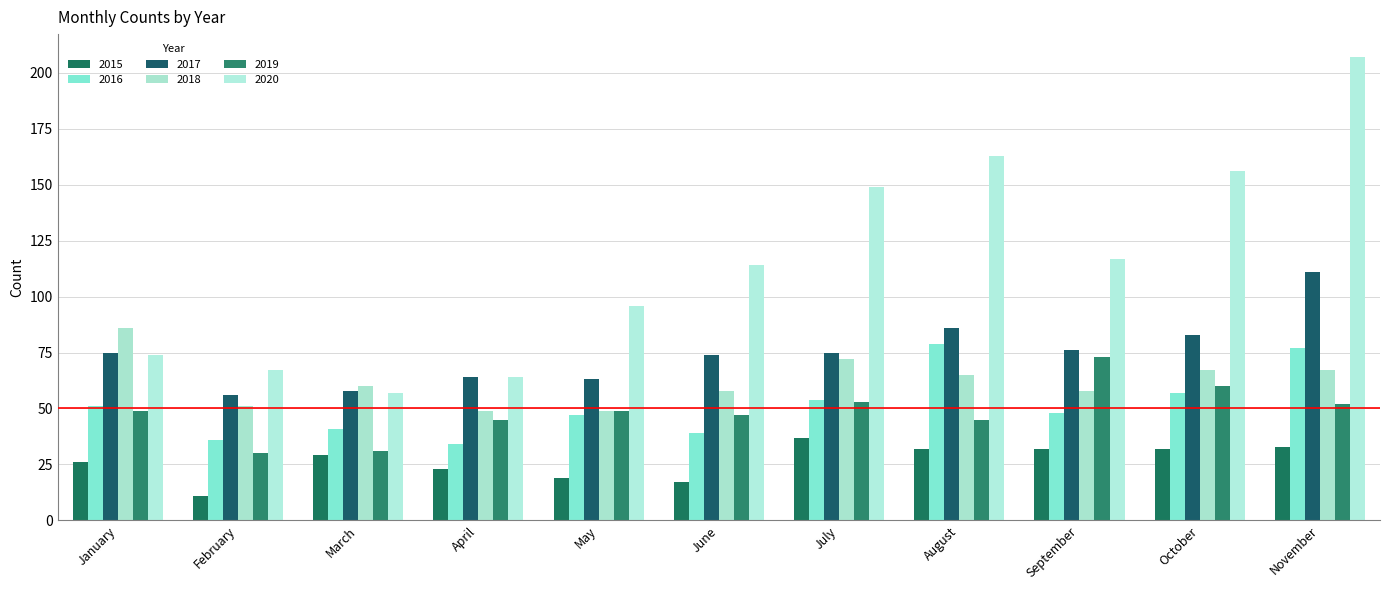

What is the value of the 2016 bar at the 4th from the left?

34